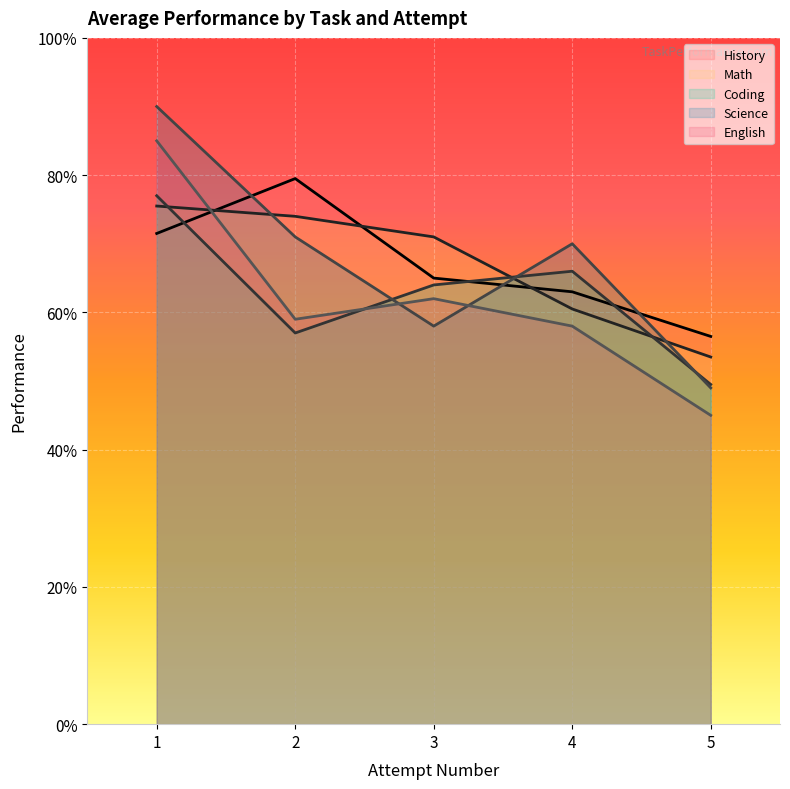

Between 4 and 5, which series saw the biggest shift?

Science